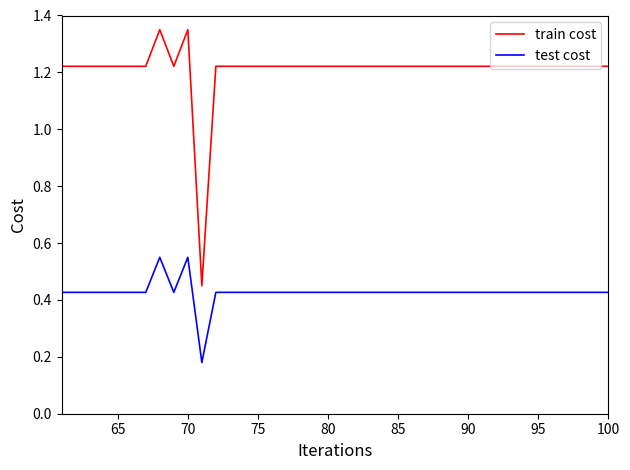

What is the difference between the maximum and second lowest values in the train cost series?

0.1